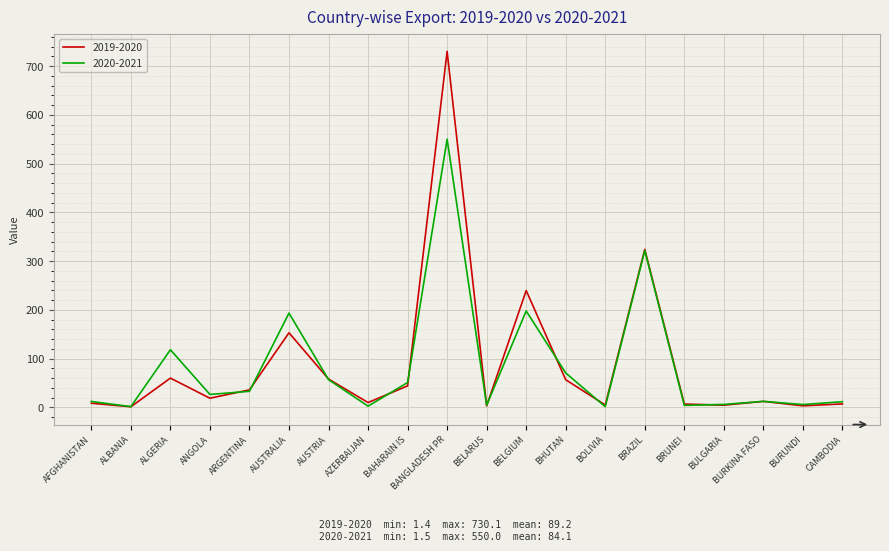

What is the sum of the 2020-2021 values at ALGERIA and BOLIVIA?

119.8